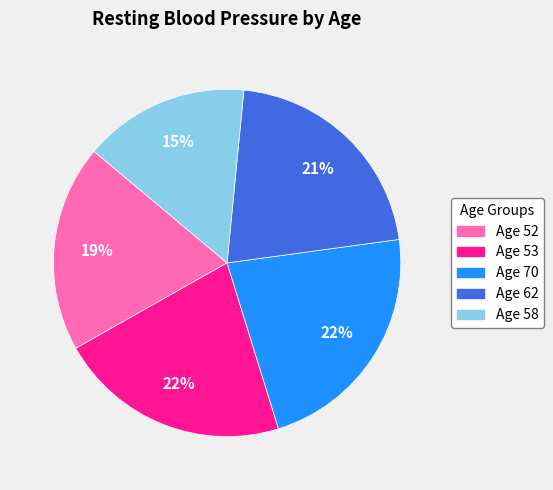

To the nearest percent, what is the difference between the largest and smallest slice percentages?

7%